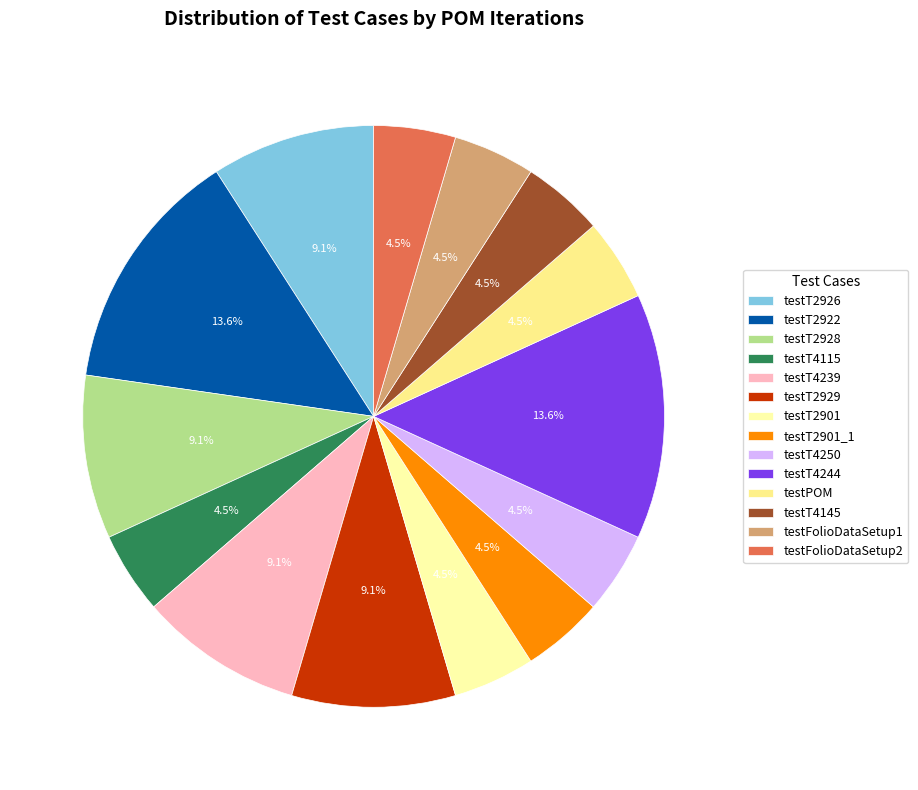

Rank the categories by value from highest to lowest.

testT2922, testT4244, testT2926, testT2928, testT4239, testT2929, testT4115, testT2901, testT2901_1, testT4250, testPOM, testT4145, testFolioDataSetup1, testFolioDataSetup2